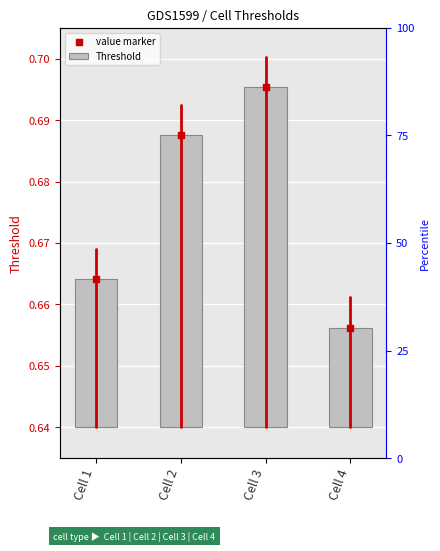

What are all the series names shown in the legend?

Threshold, value marker